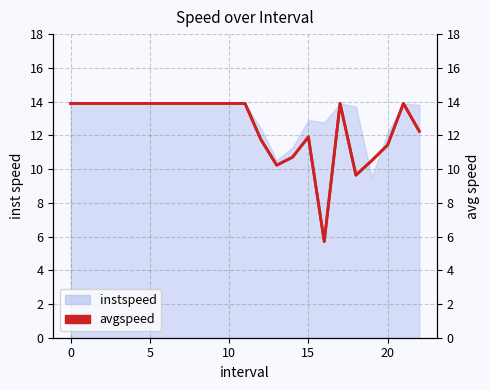

How many lines are shown in the chart?

1